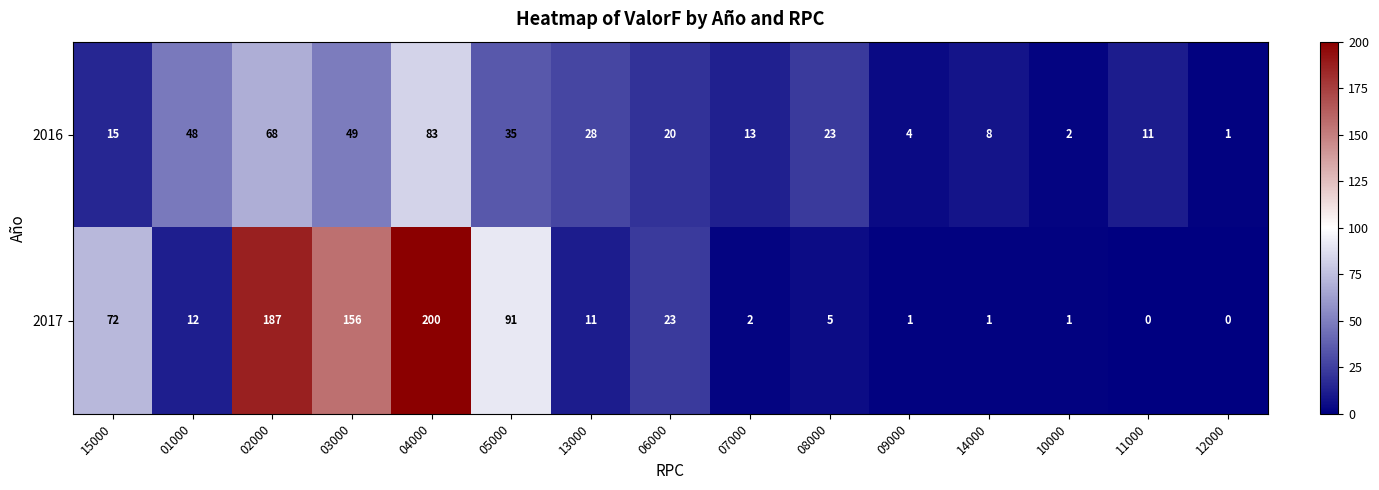

What is the total value across all series at 12000?

1